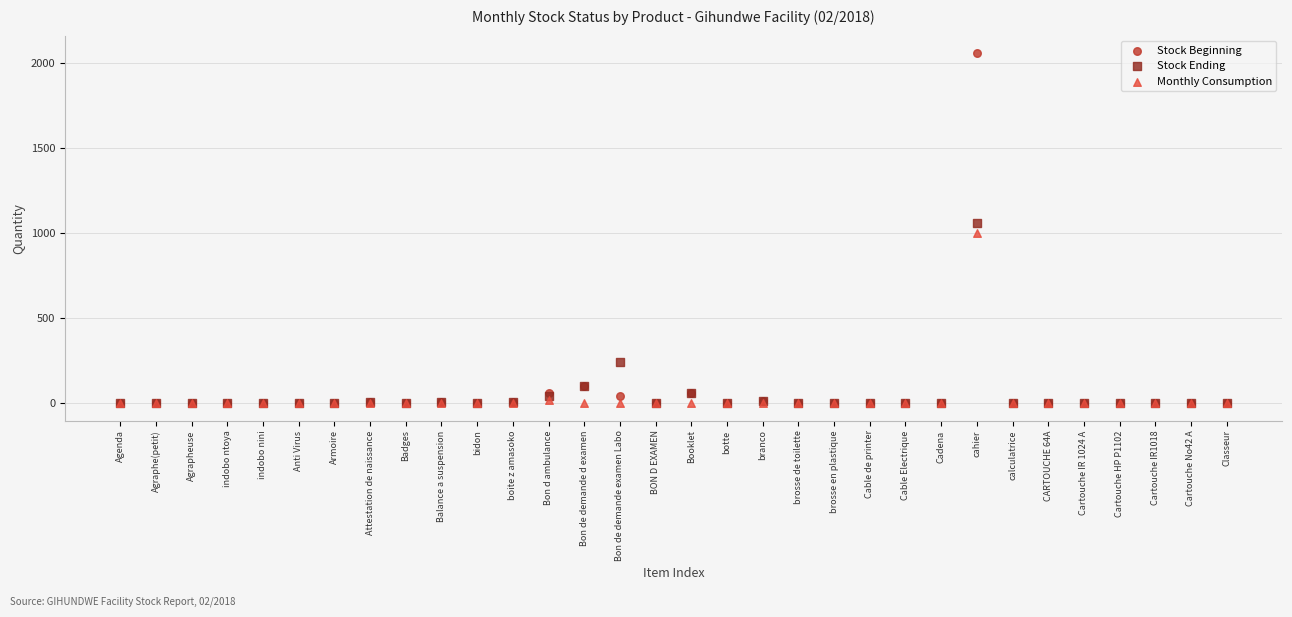

In the Stock Ending series, what Y value is closest to 528?

240